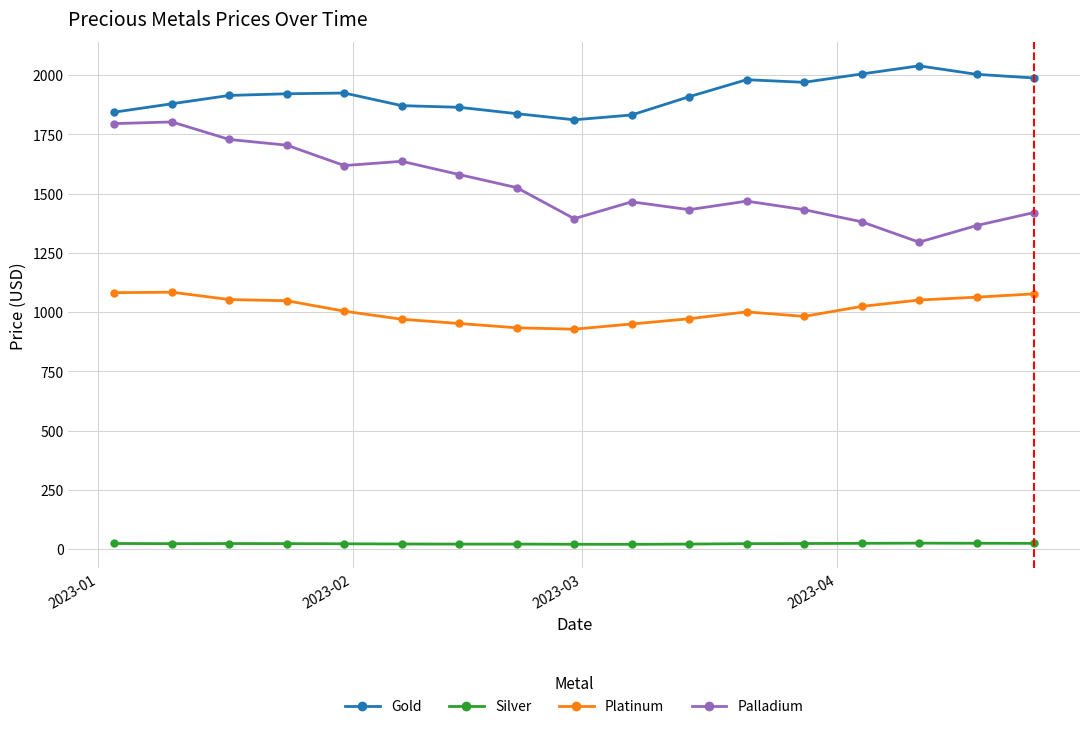

True or false: Platinum and Palladium intersect in this chart.

False